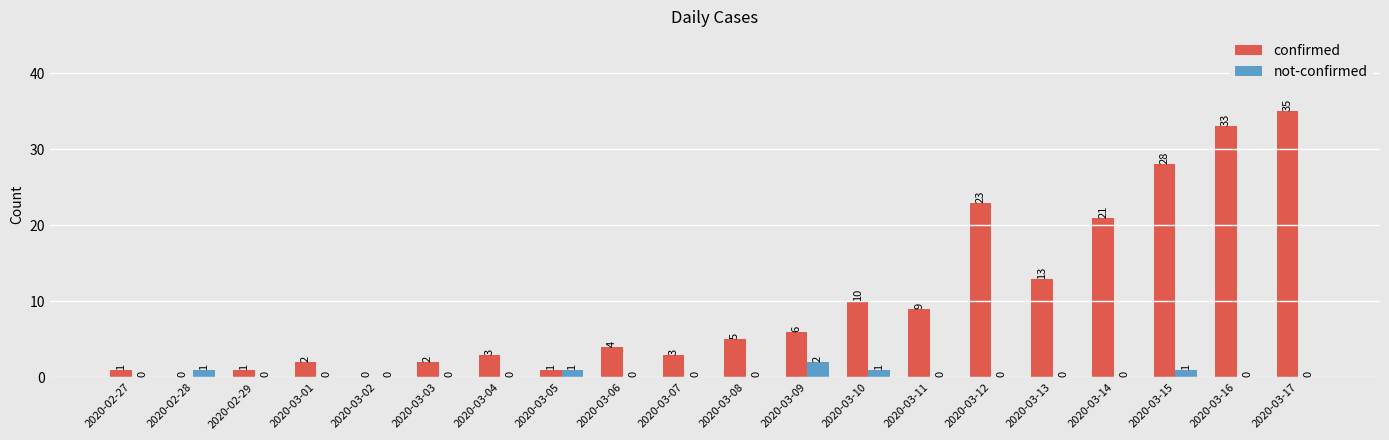

Between 2020-03-03 and 2020-03-16, which series saw the biggest shift?

confirmed